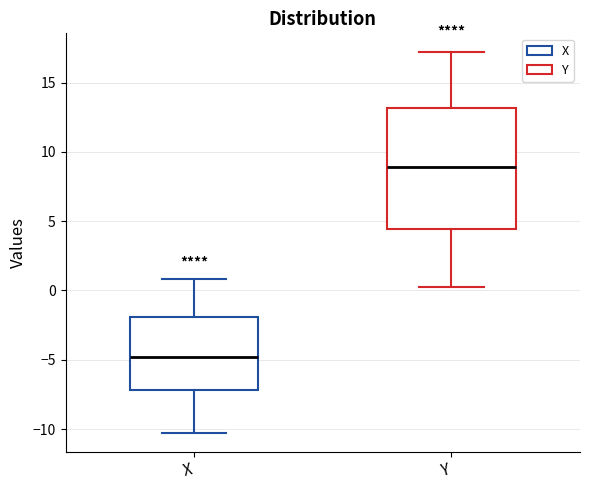

Where is the lower edge of the box for Y on the y-axis? The values are not printed on the chart, so give them approximately, as read against the axis.

4.5